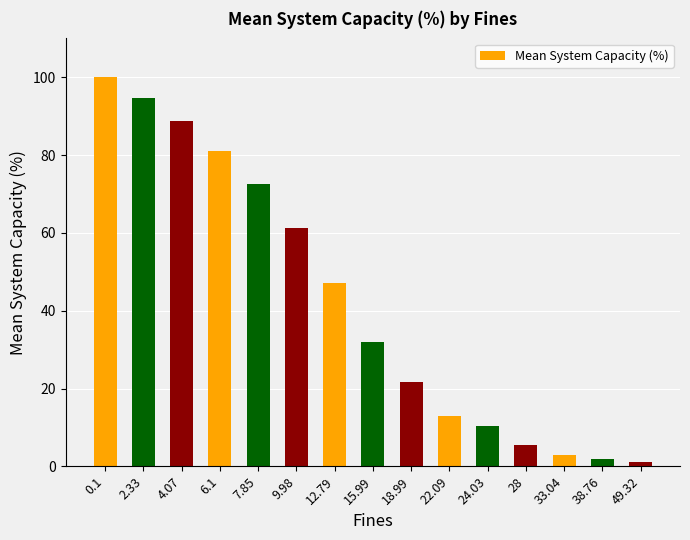

What is the difference between the second highest and minimum values?

93.5